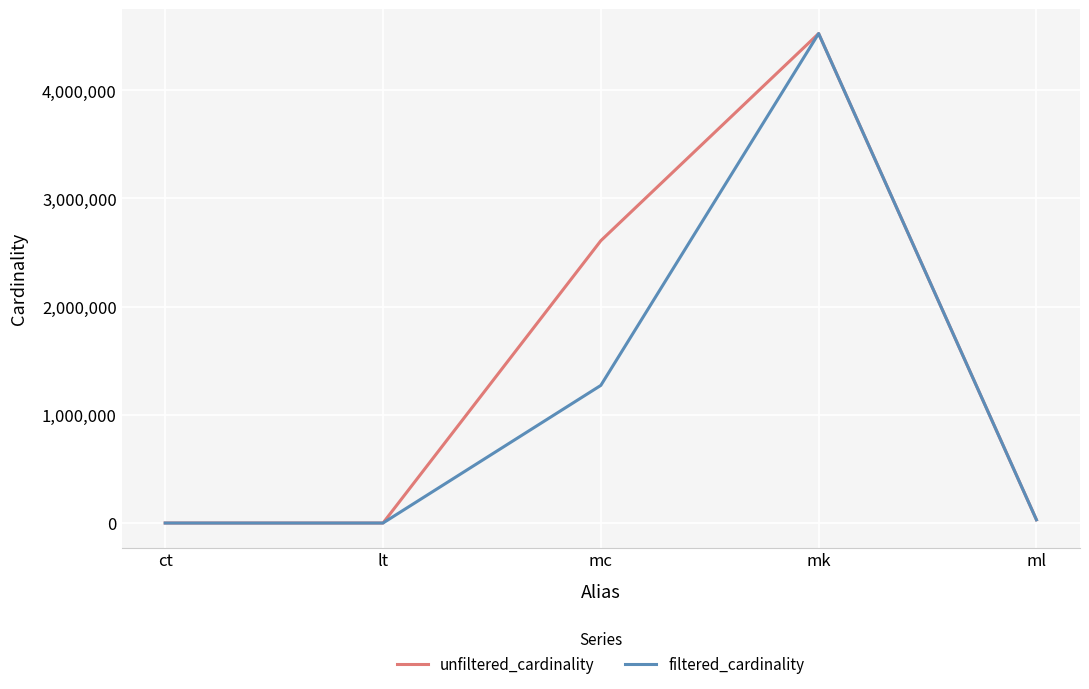

Rank the series at mc from highest to lowest value.

unfiltered_cardinality, filtered_cardinality